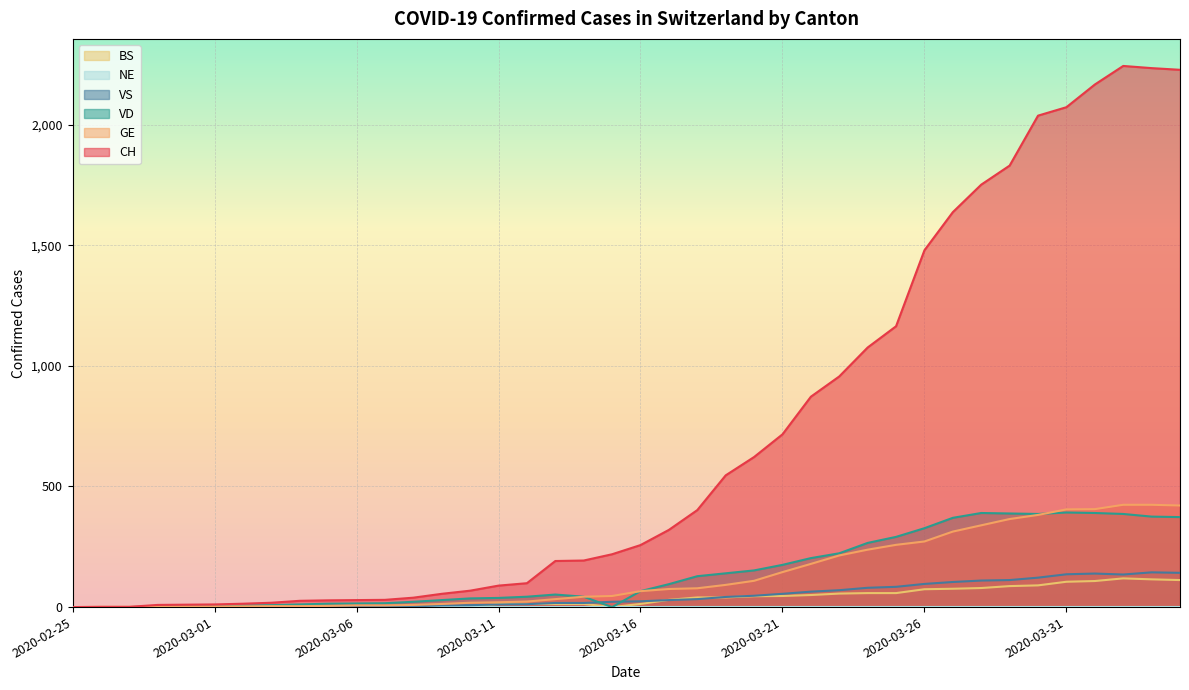

True or false: GE has a value of 421 at 2020-04-04.

True